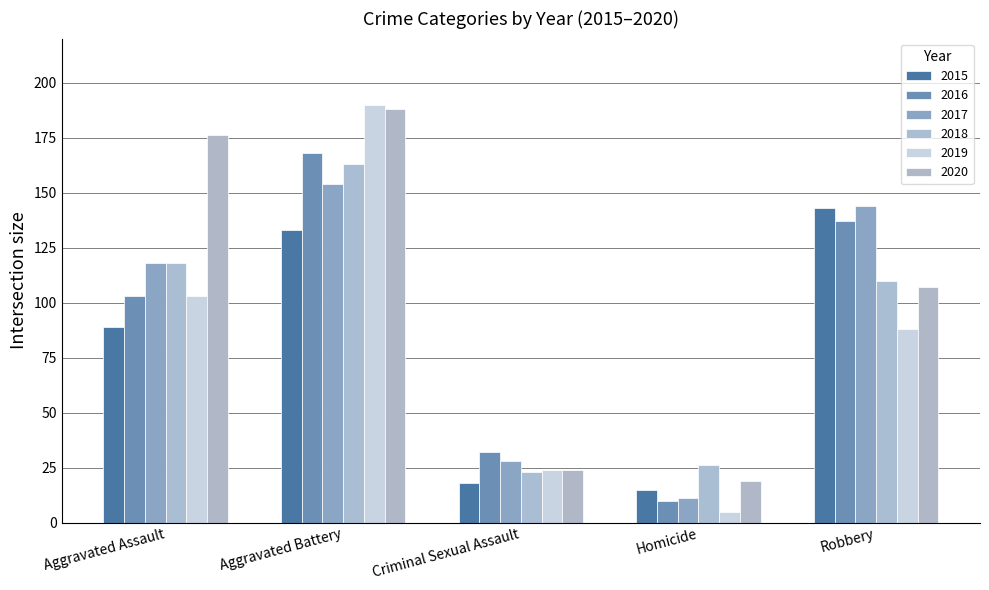

Between Aggravated Battery and Robbery, which series saw the biggest shift?

2019